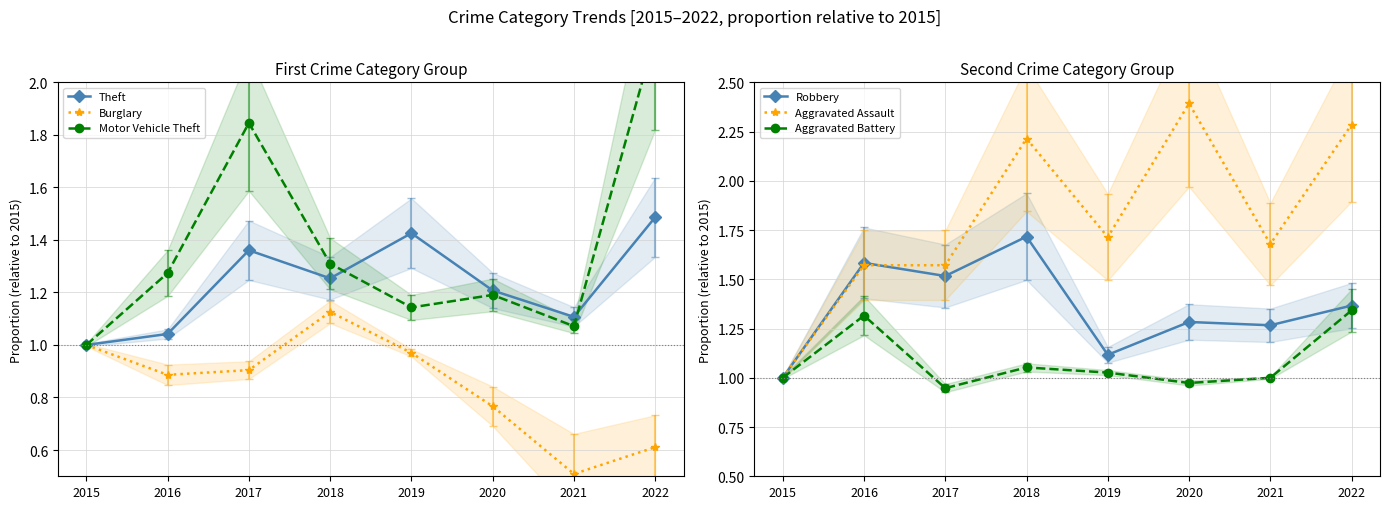

Where is Theft nearest to the value 1?

2015